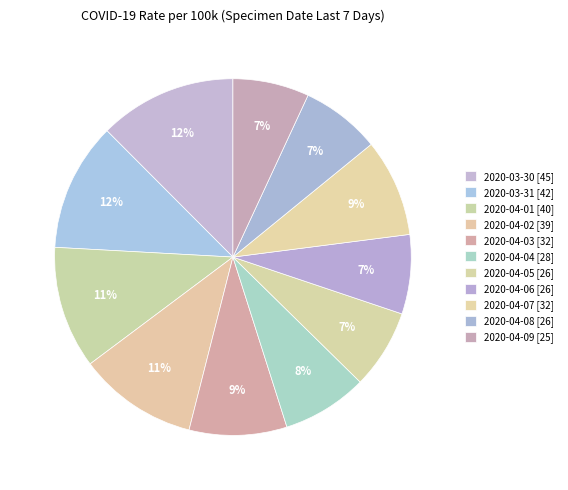

The 2020-04-02 slice represents 1% of the pie. True or false?

False